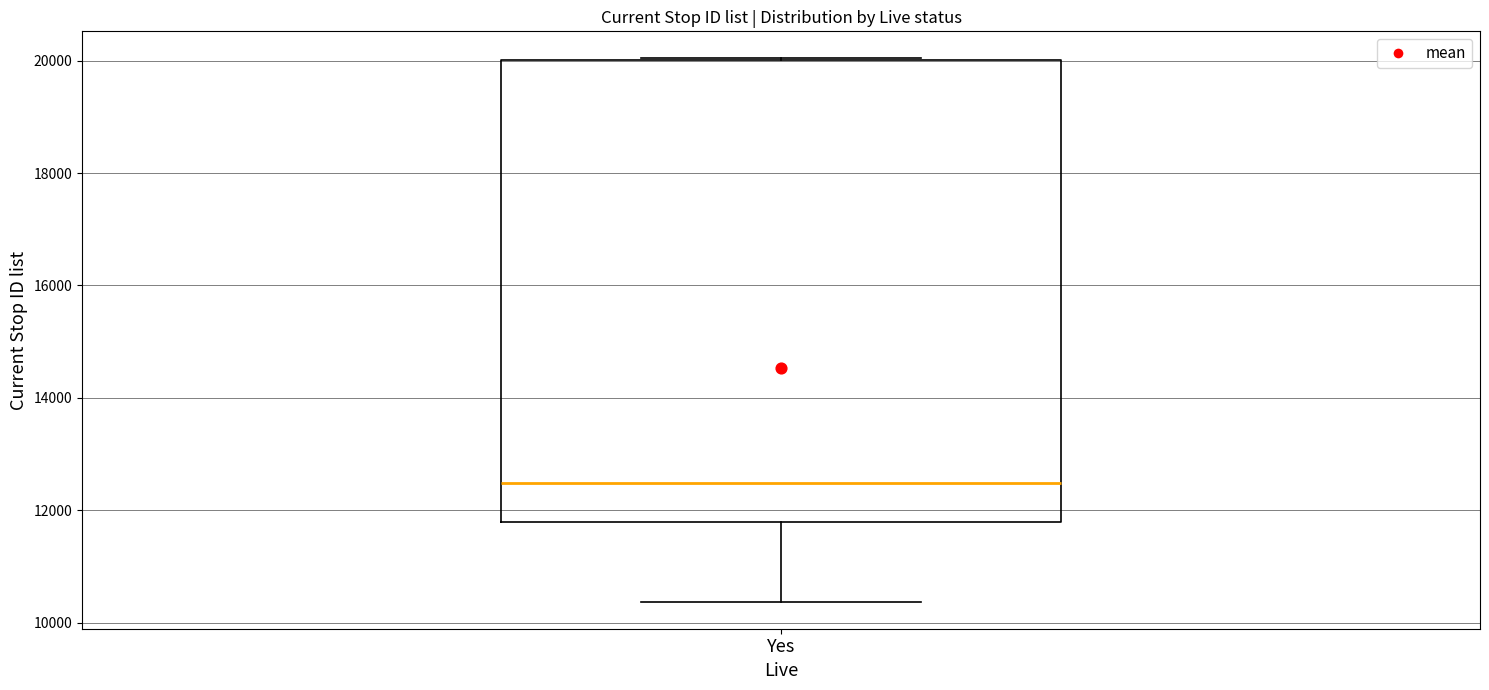

Transcribe this box plot: give where the median line is, the range the box spans, and where the two whiskers end, as read against the y-axis. The values are not printed on the chart, so give them approximately, as read against the axis.

median 12400, box 11800 to 20000, whiskers 10400 to 20000